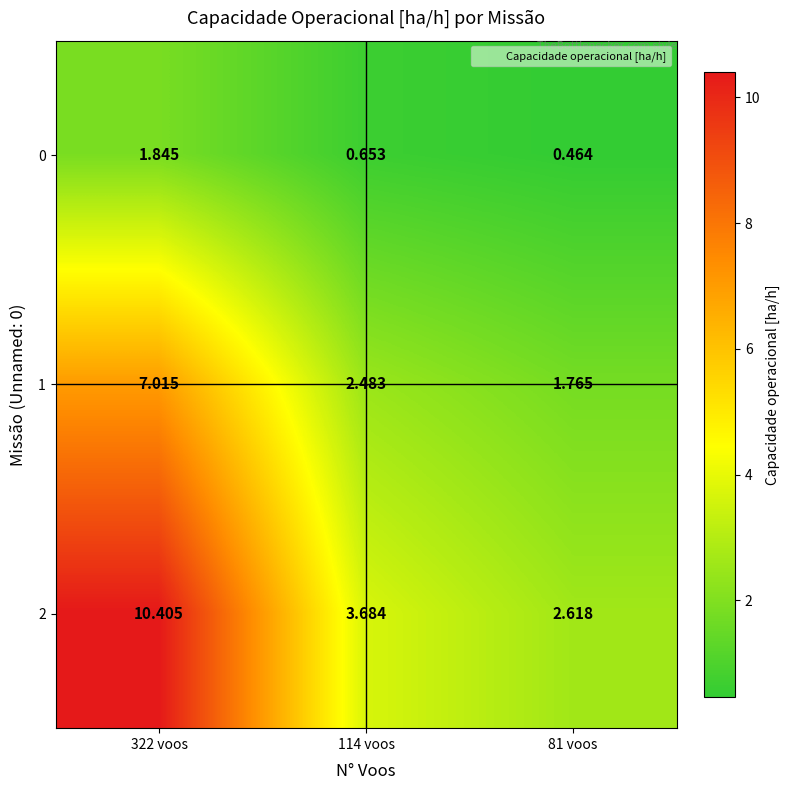

Rank the series by their maximum value, from lowest to highest.

0, 1, 2